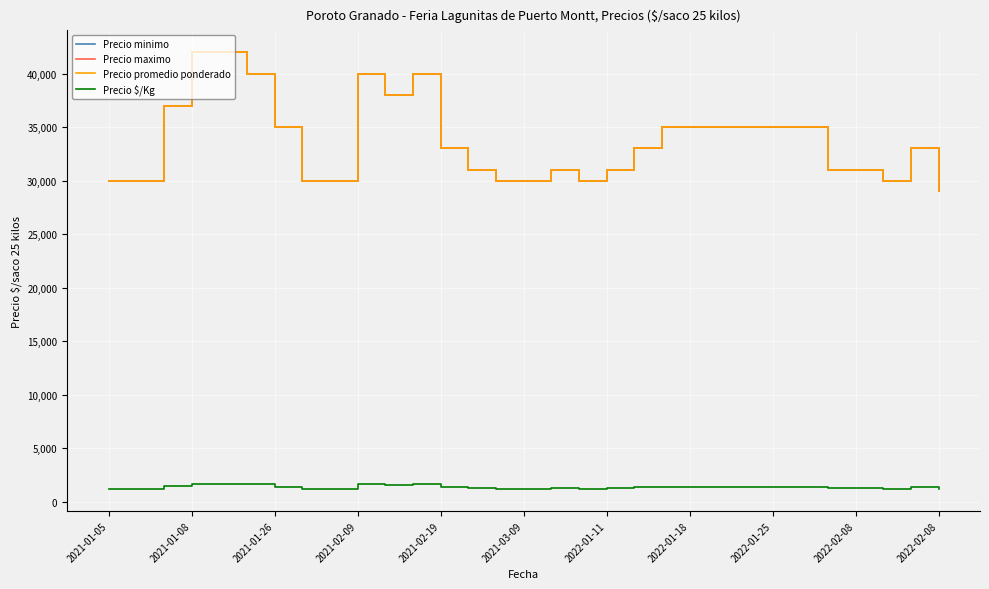

Does the chart display data point markers on the line(s)?

No